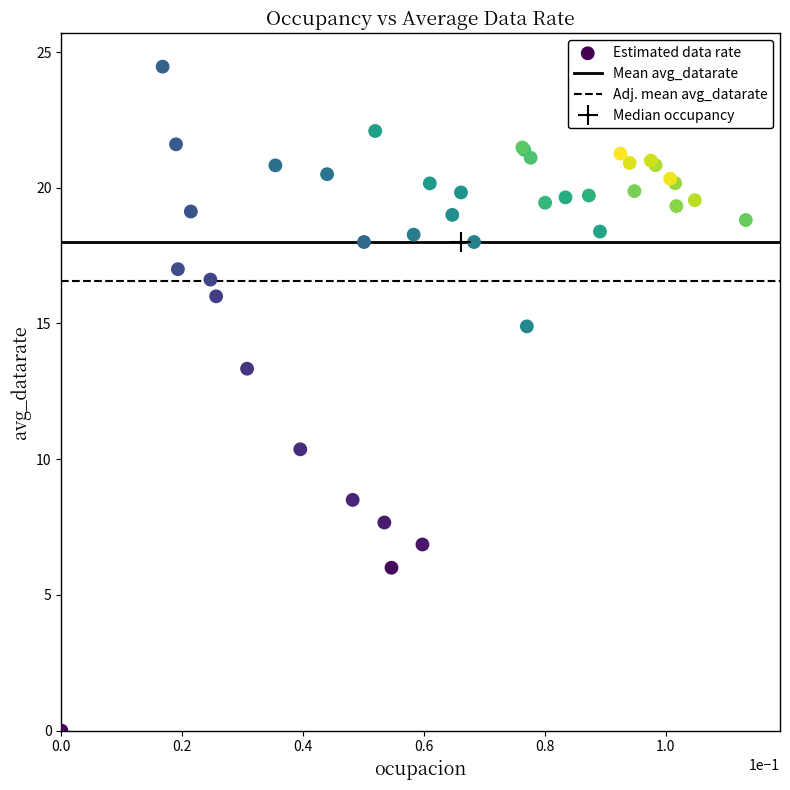

What Y value in the scatter plot is closest to 12?

13.3